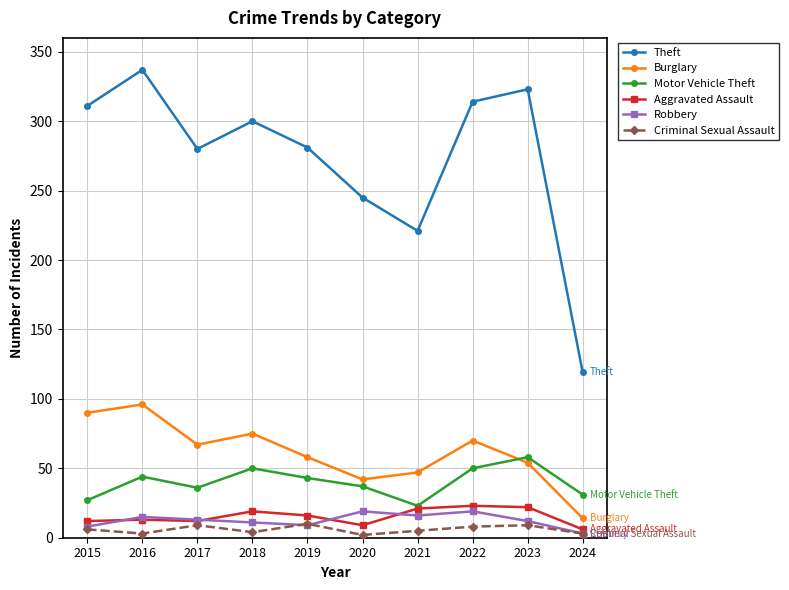

Is it true that Motor Vehicle Theft equals 10 at 2015?

False